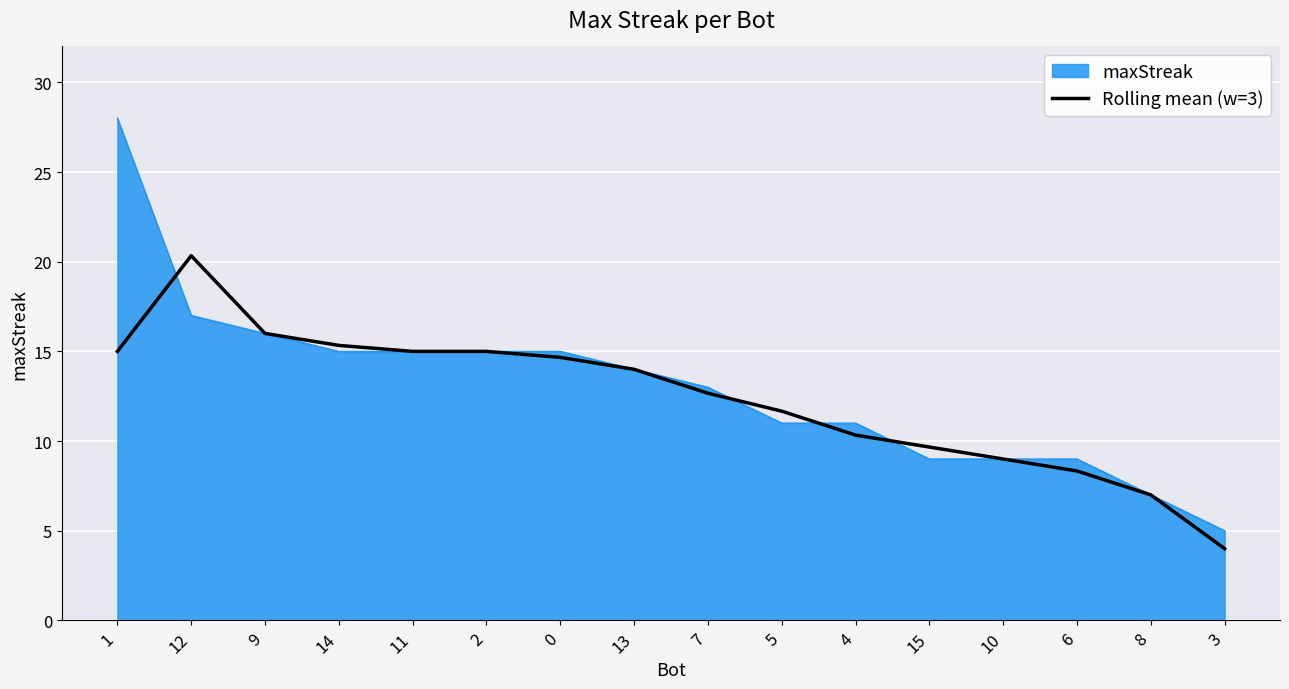

Which label corresponds to the largest value in the chart?

1